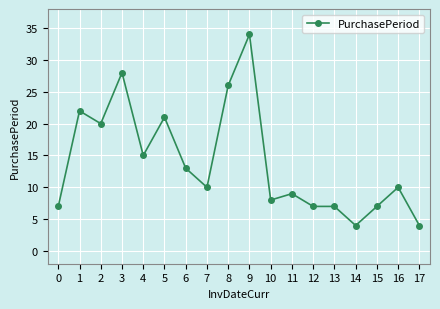

What value does the data have at 6, to the nearest 5?

15